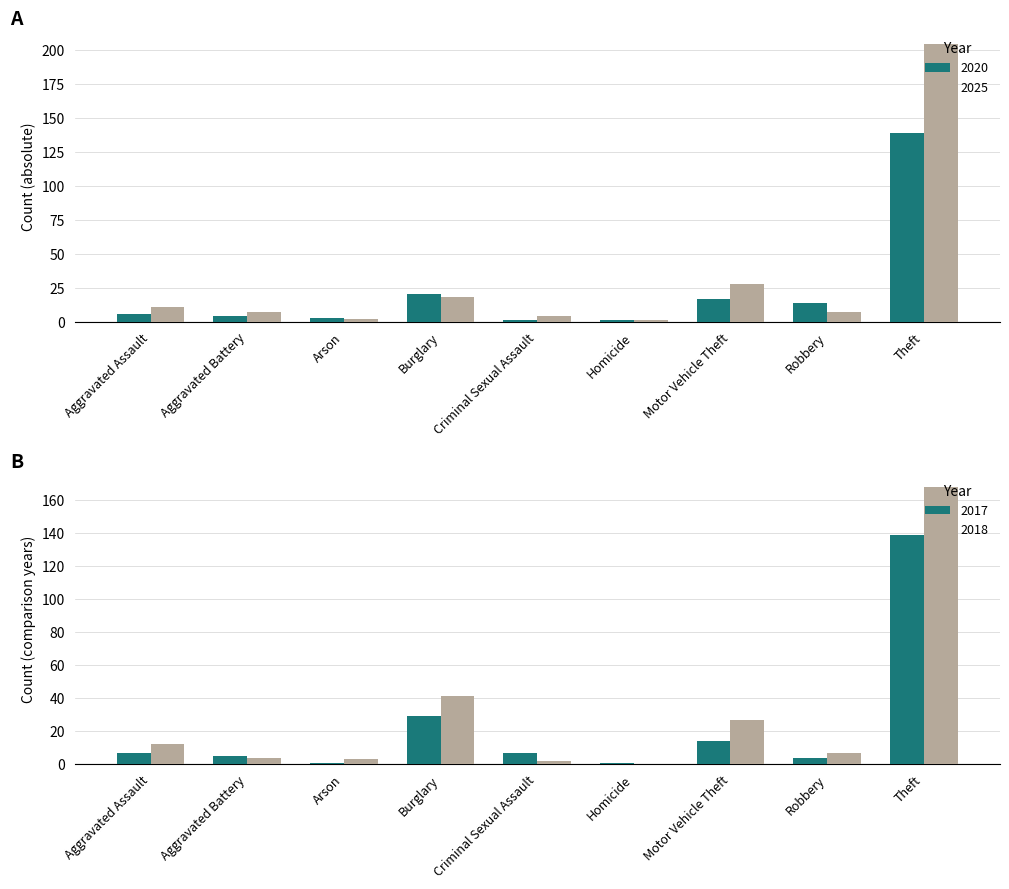

Reading left to right, transcribe all the data shown in this chart.

2020: Aggravated Assault=6	Aggravated Battery=4	Arson=3	Burglary=20	Criminal Sexual Assault=1	Homicide=1	Motor Vehicle Theft=17	Robbery=14	Theft=139
2025: Aggravated Assault=11	Aggravated Battery=7	Arson=2	Burglary=18	Criminal Sexual Assault=4	Homicide=1	Motor Vehicle Theft=28	Robbery=7	Theft=204
2017: Aggravated Assault=7	Aggravated Battery=5	Arson=1	Burglary=29	Criminal Sexual Assault=7	Homicide=1	Motor Vehicle Theft=14	Robbery=4	Theft=139
2018: Aggravated Assault=12	Aggravated Battery=4	Arson=3	Burglary=41	Criminal Sexual Assault=2	Homicide=0	Motor Vehicle Theft=27	Robbery=7	Theft=168